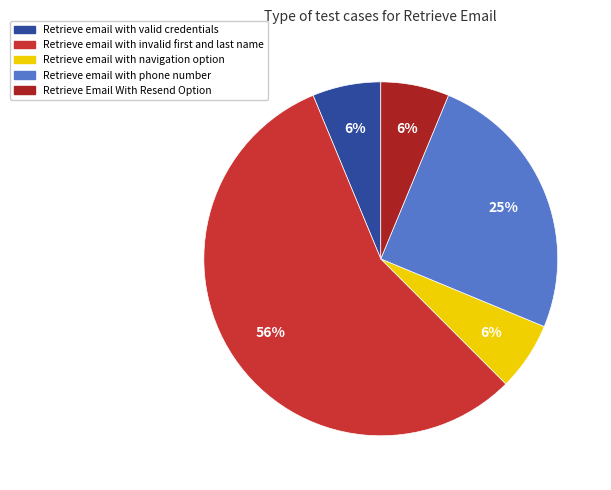

Does any single category account for the majority?

Yes